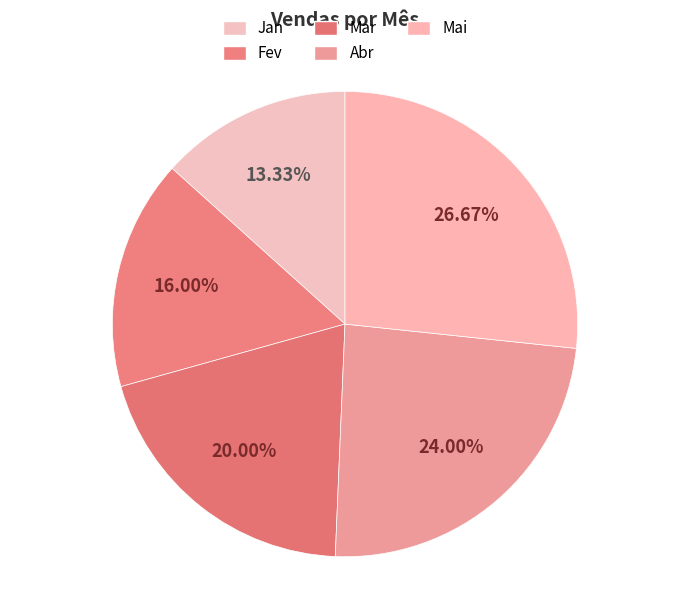

How many segments does this pie chart have?

5